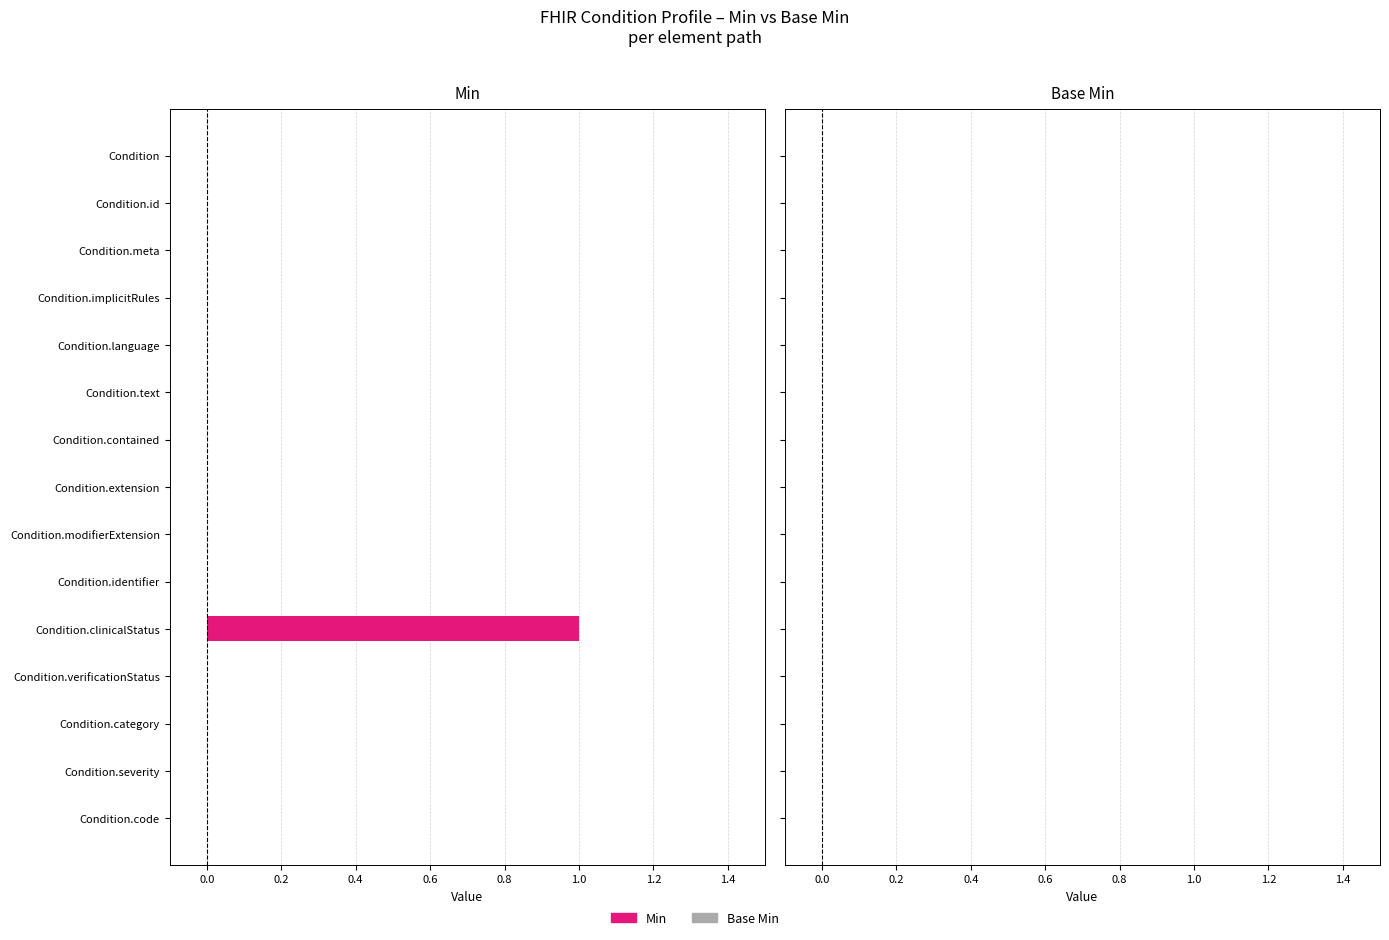

Are the bars horizontal?

Yes